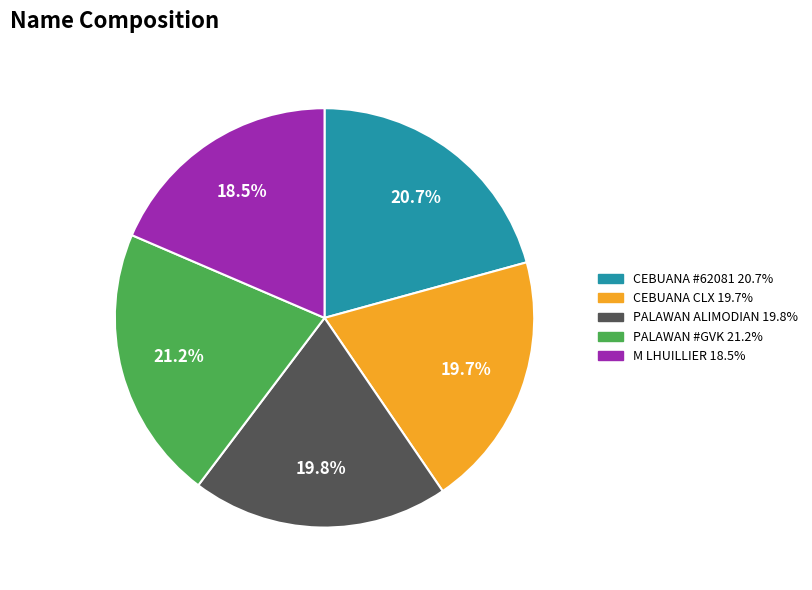

Does any single category account for the majority?

No